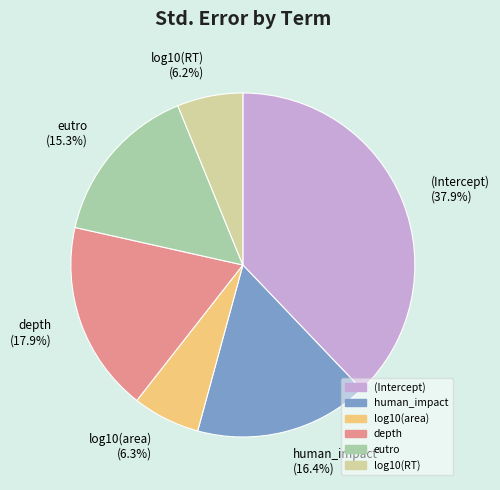

The (Intercept) slice represents 29% of the pie. True or false?

False